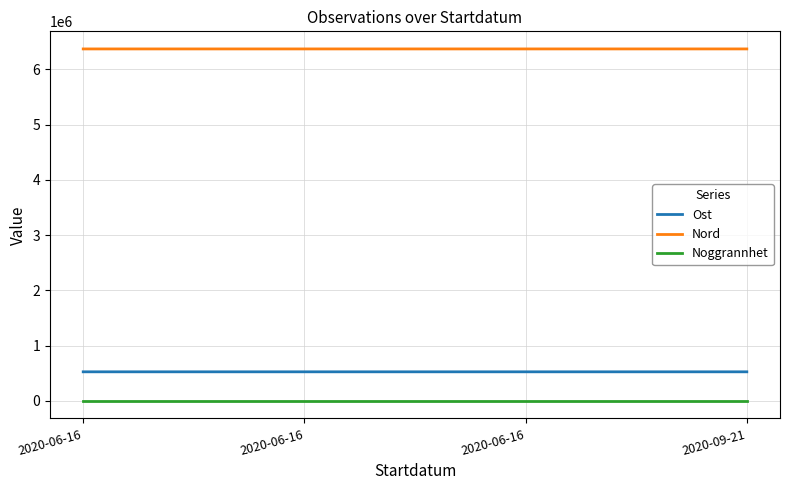

What is the smallest value displayed?

25.0